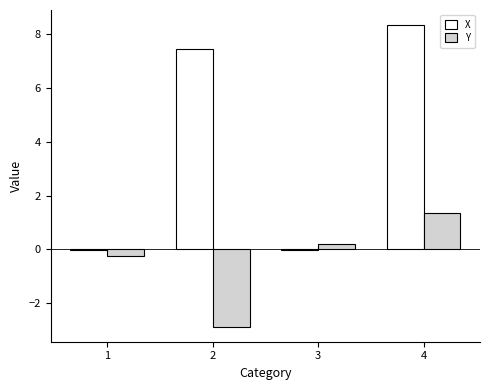

What is the average value of the Y series?

-0.4